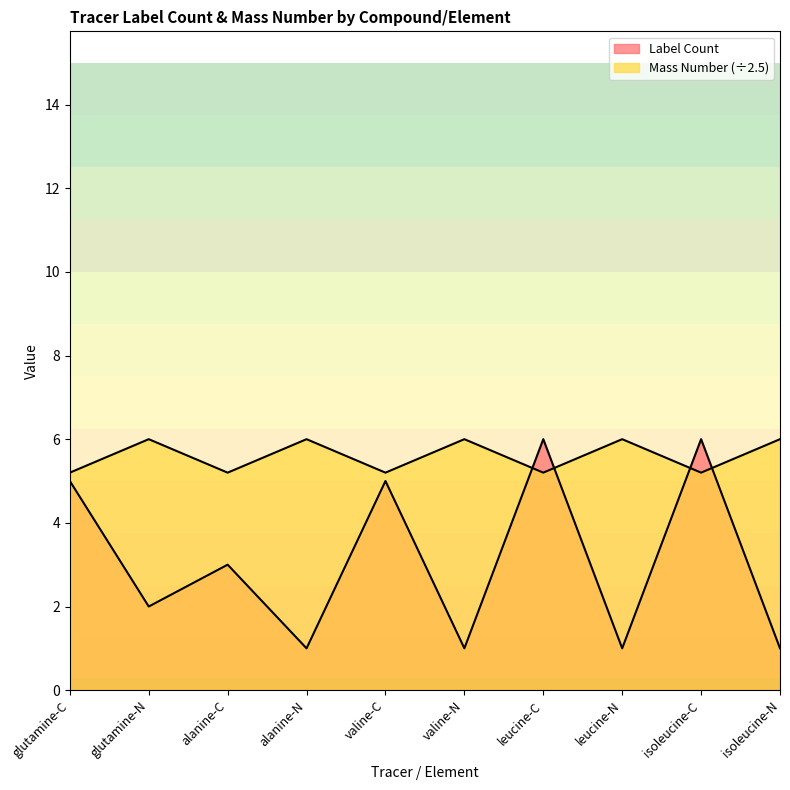

Rank the series by their maximum value, from lowest to highest.

Label Count, Mass Number